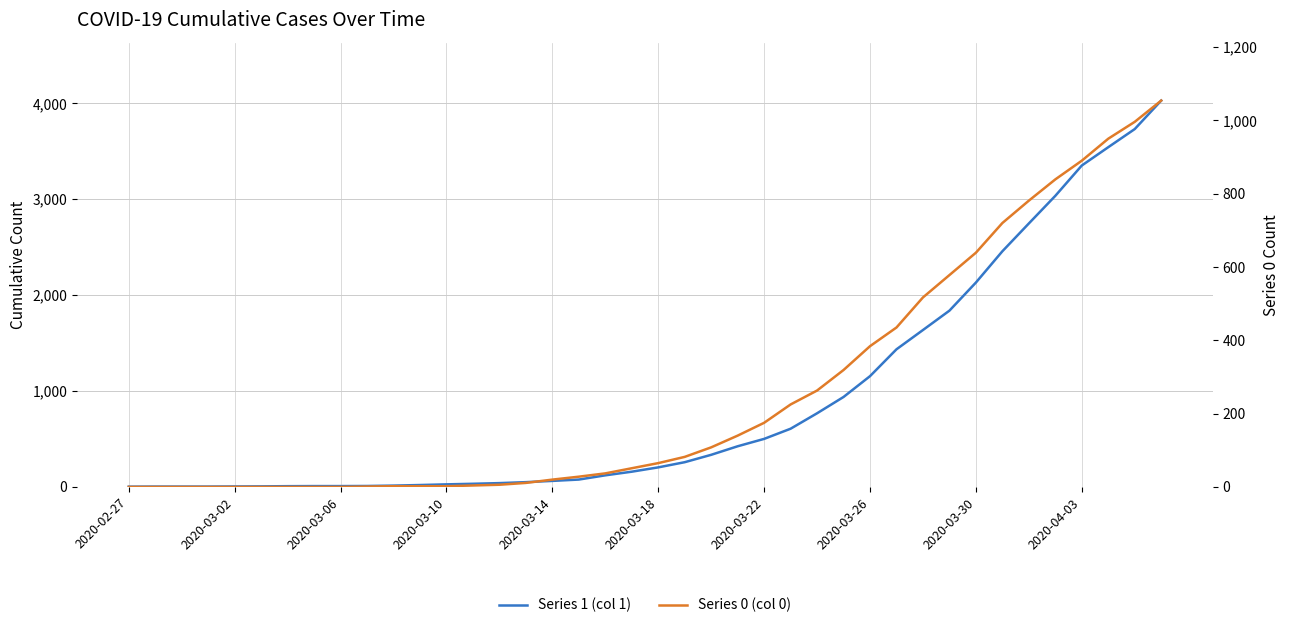

At which category does the chart reach its minimum across all series?

2020-02-27